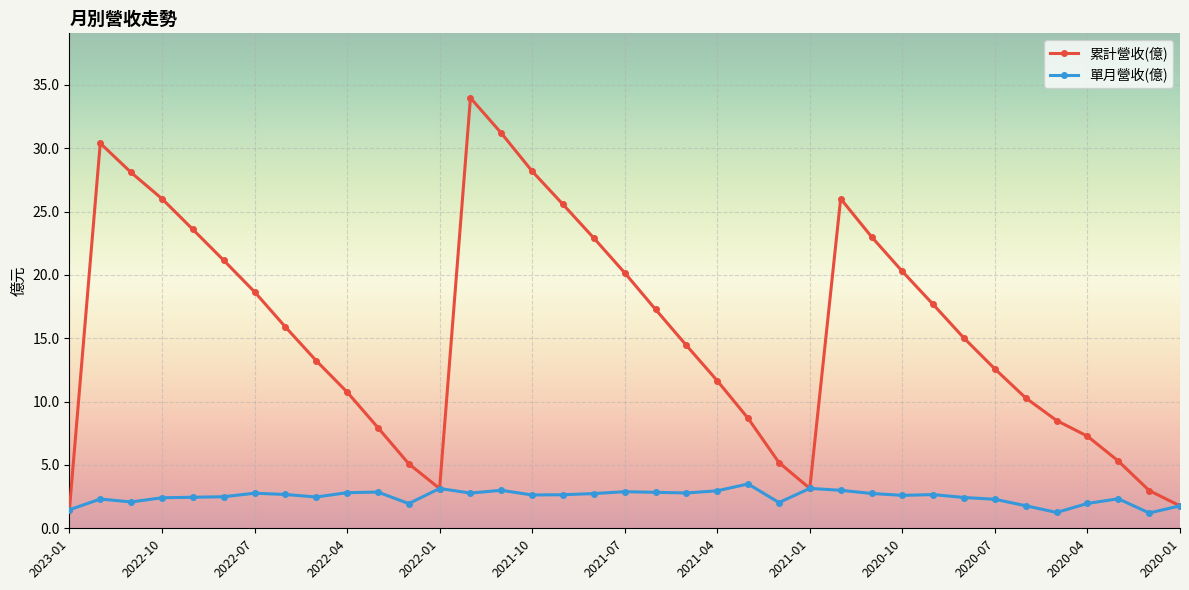

What is the value of the 單月營收(億) point at the 36th from the left?

1.2